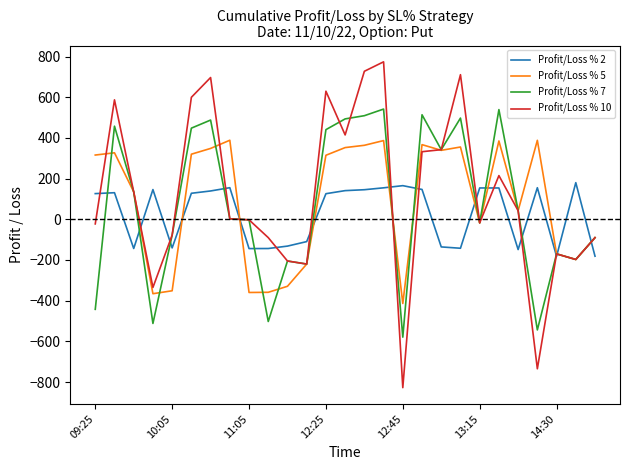

List the series in order of their peak value, lowest first.

Profit/Loss % 2, Profit/Loss % 5, Profit/Loss % 7, Profit/Loss % 10